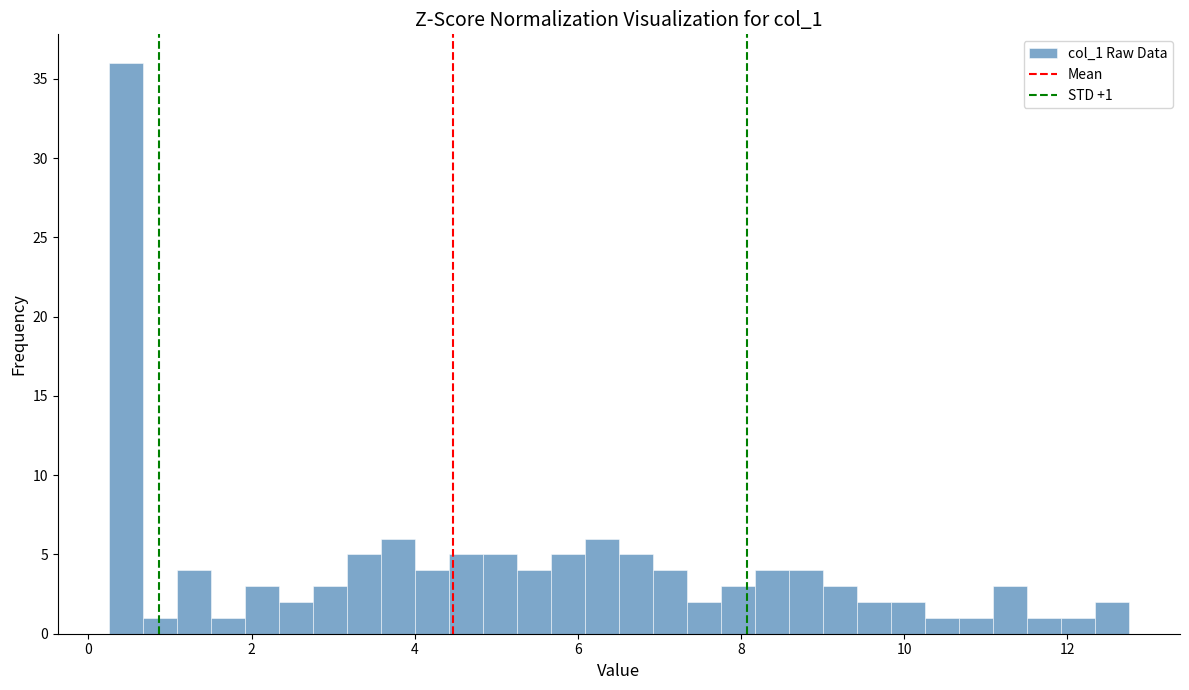

Around what value on the x-axis is the tallest bar? Give the approximate position of its centre, as read against the axis.

0.4